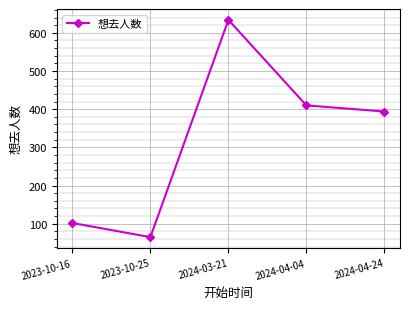

At which category does the chart reach its minimum across all series?

2023-10-25